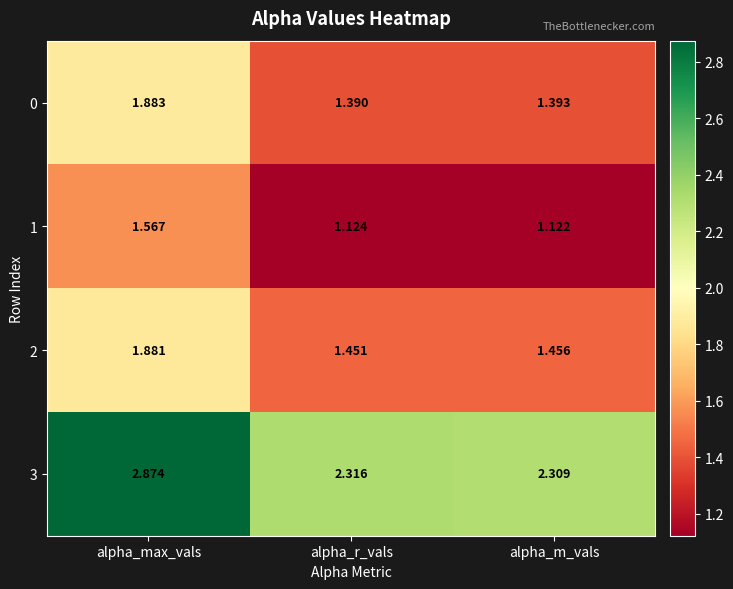

Rank the series by their maximum value, from highest to lowest.

3, 0, 2, 1